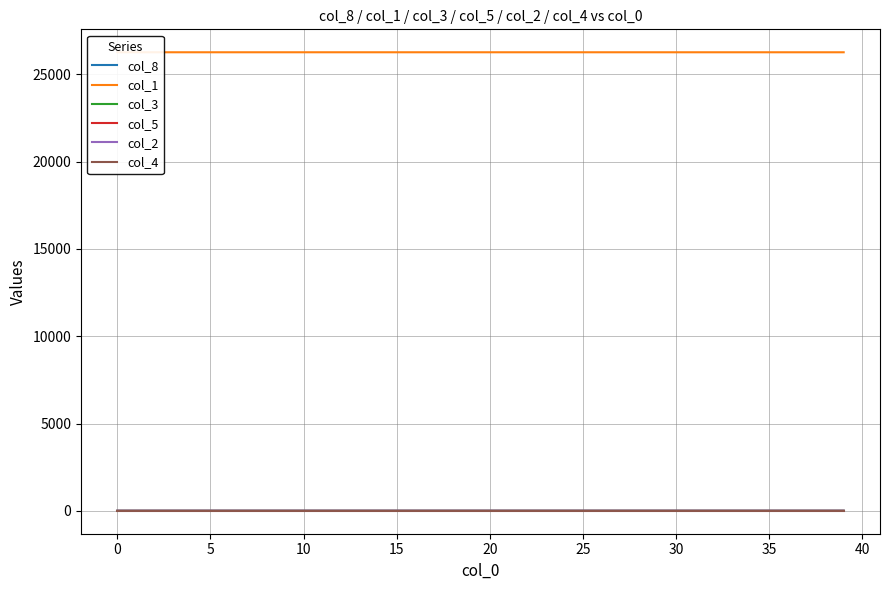

True or false: col_3 has more than 2 points higher than both neighbors.

False